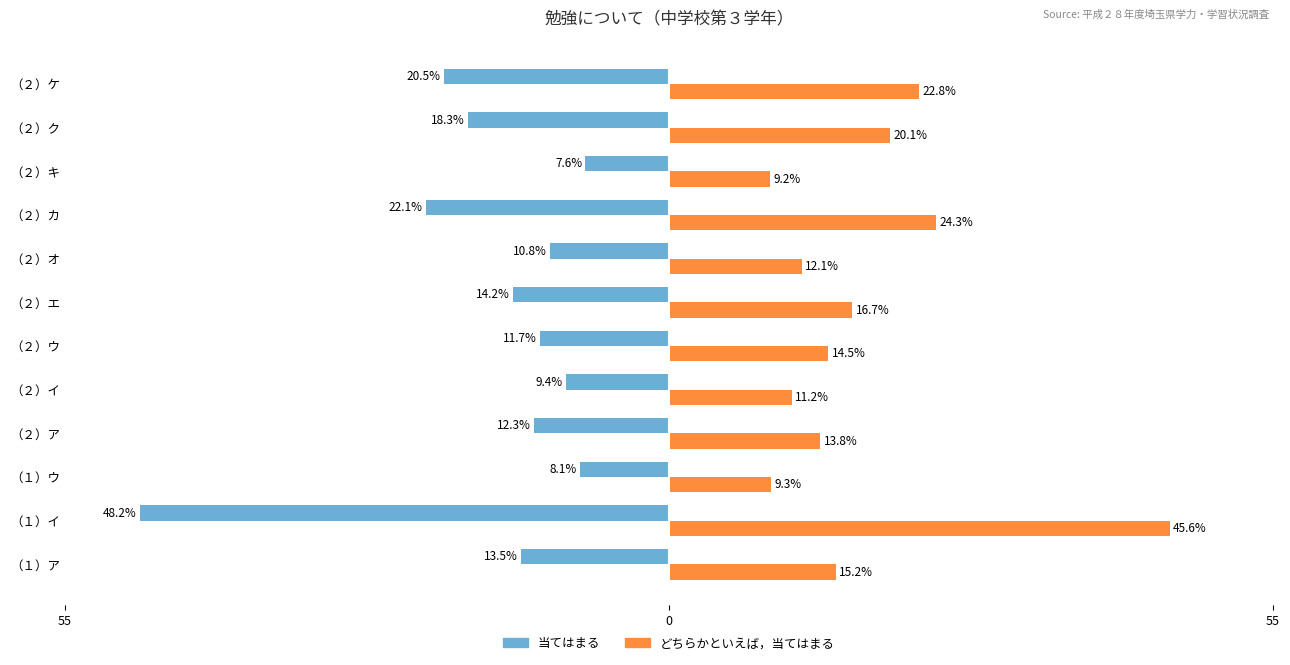

Rank the series by their average value, from highest to lowest.

どちらかといえば，当てはまる, 当てはまる